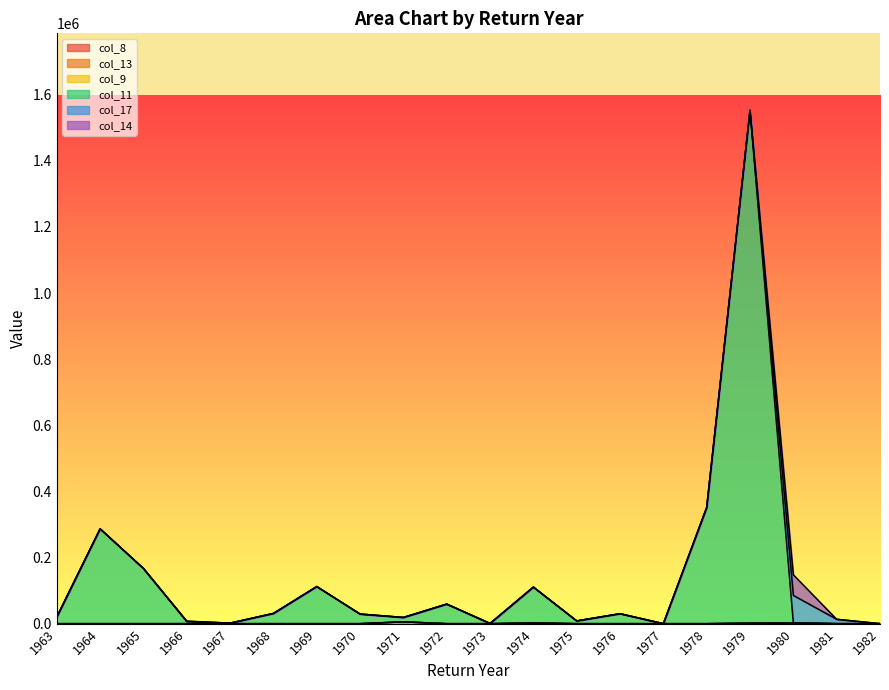

The col_13 series shows 0.0 at 1976. True or false?

True